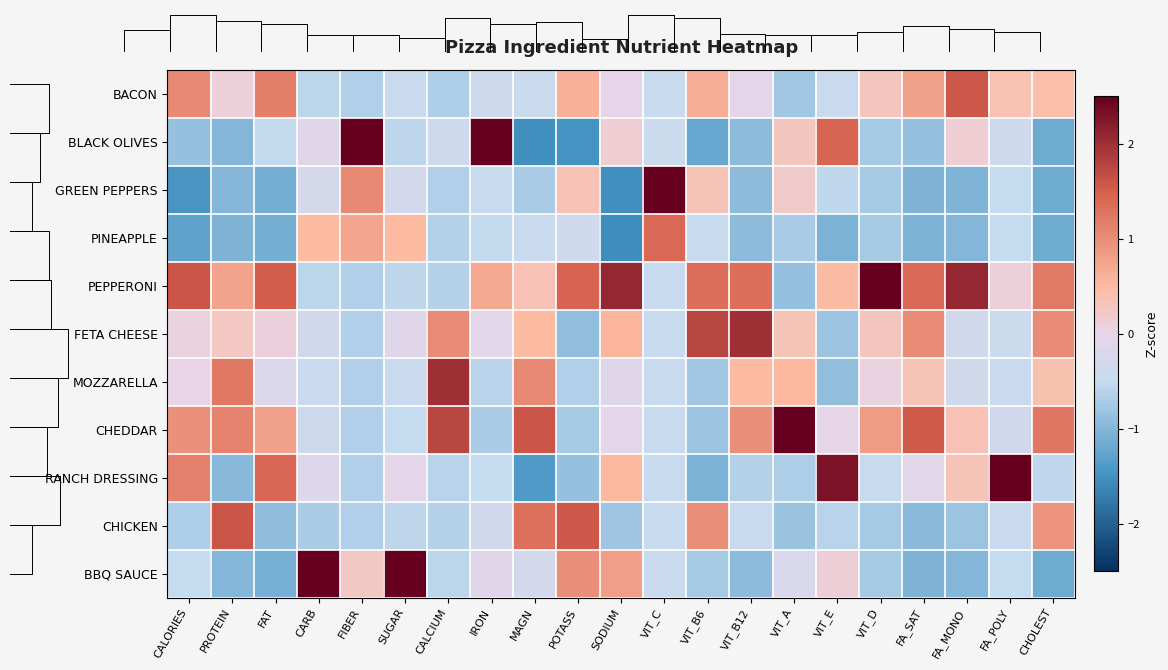

What is the sum of the BACON values at SUGAR and MAGN?

-0.9